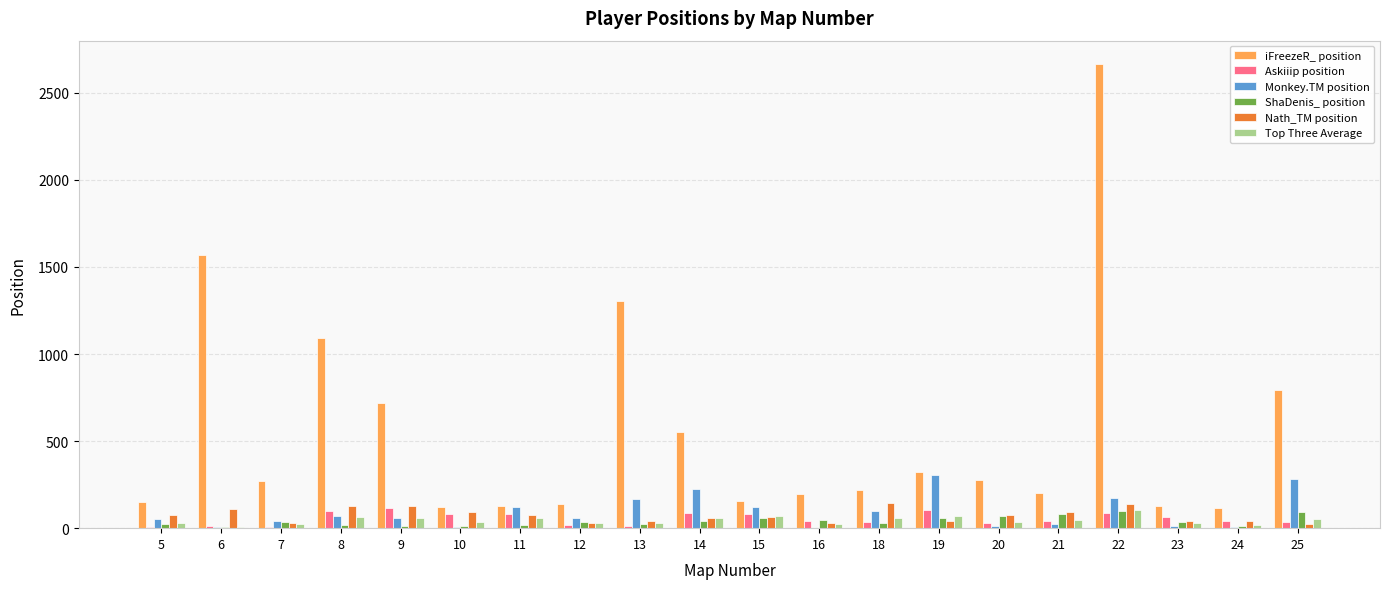

At which label does Monkey.TM position first exceed 57?

8